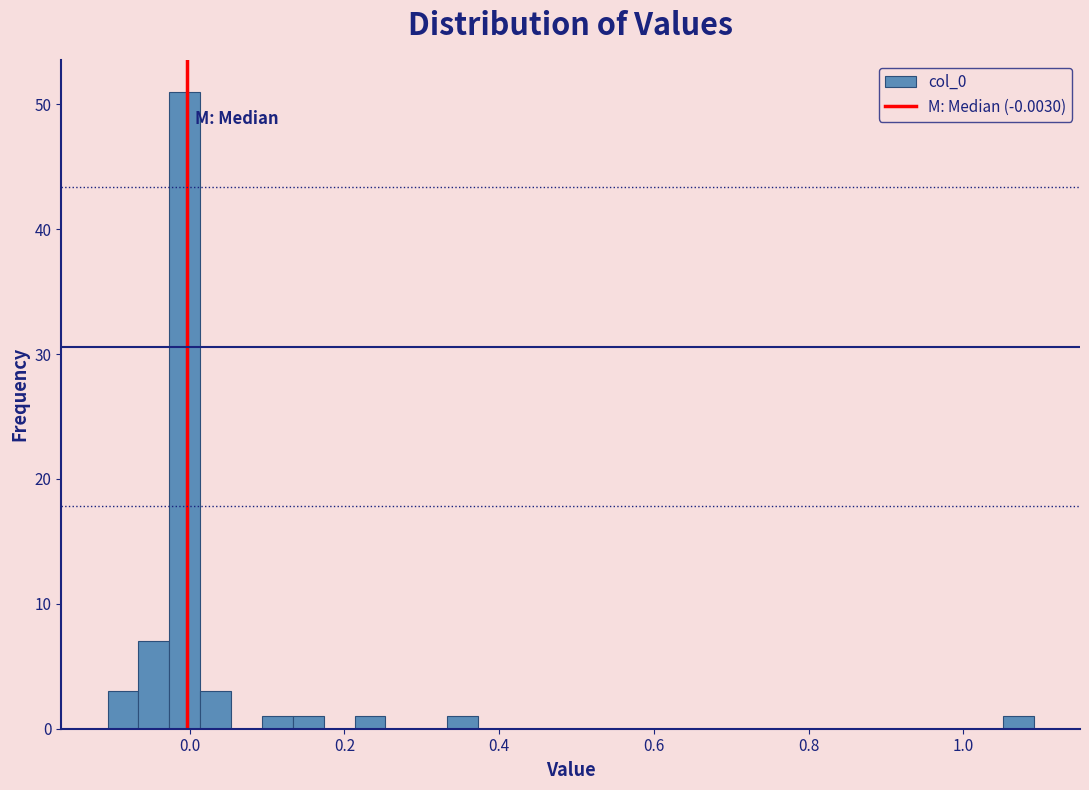

Read against the x-axis, roughly where is the centre of the tallest bar?

0.00